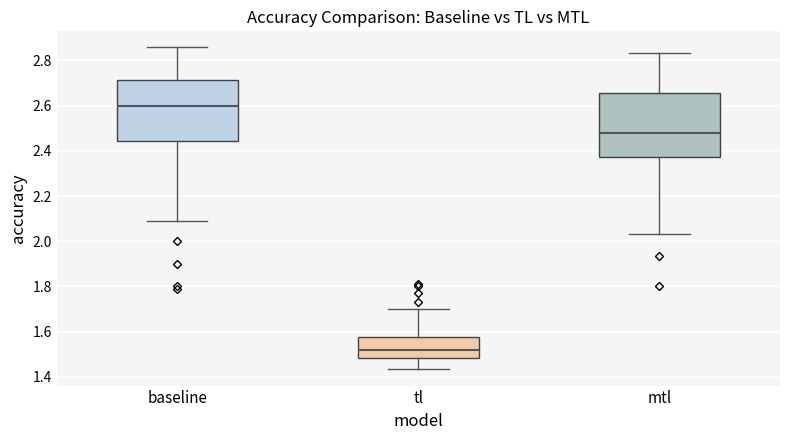

Which box's median line is the lowest?

tl